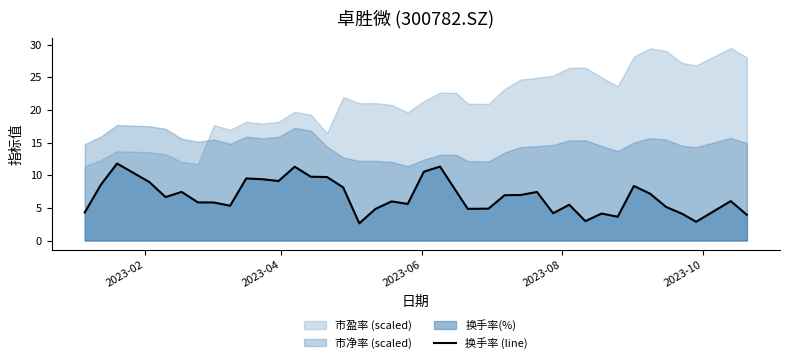

What is the smallest value displayed?

2.6